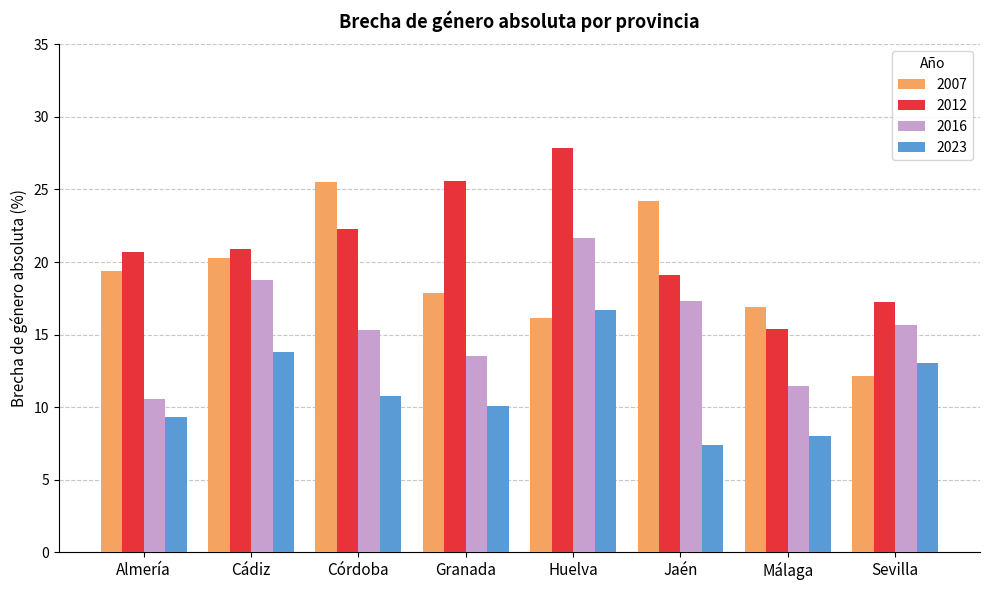

The value of 2012 at Granada is 39.1. True or false?

False